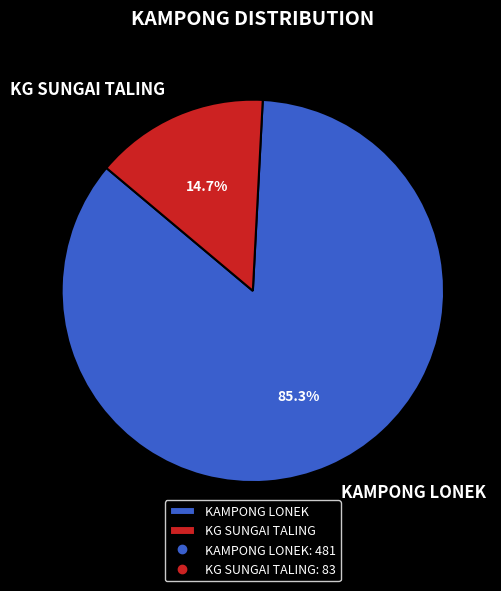

Is the sum of KG SUNGAI TALING and KAMPONG LONEK greater than half?

Yes